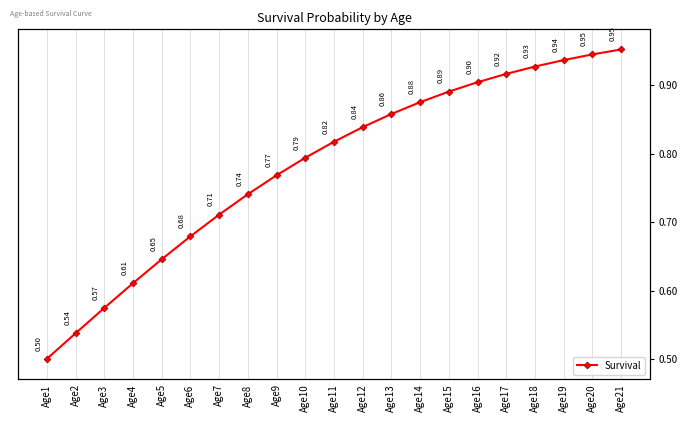

Which category has the lowest value across all series?

Age1